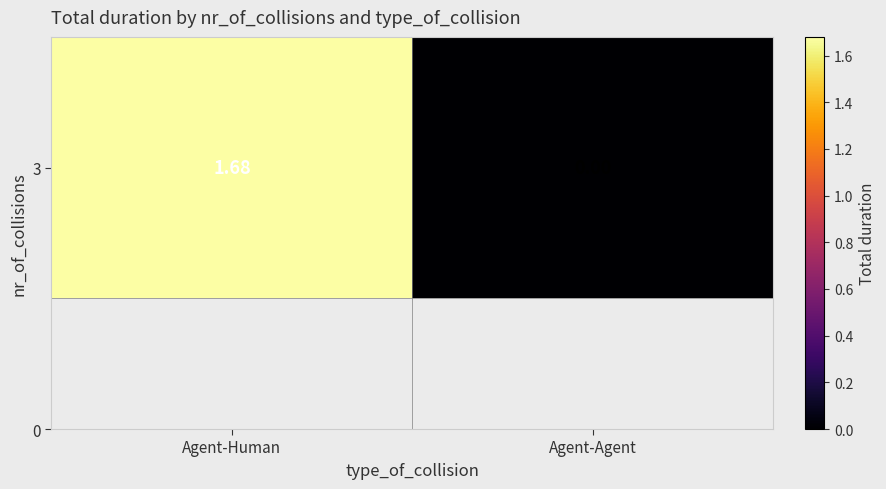

What is the sum of the values at Agent-Human and Agent-Agent?

1.7